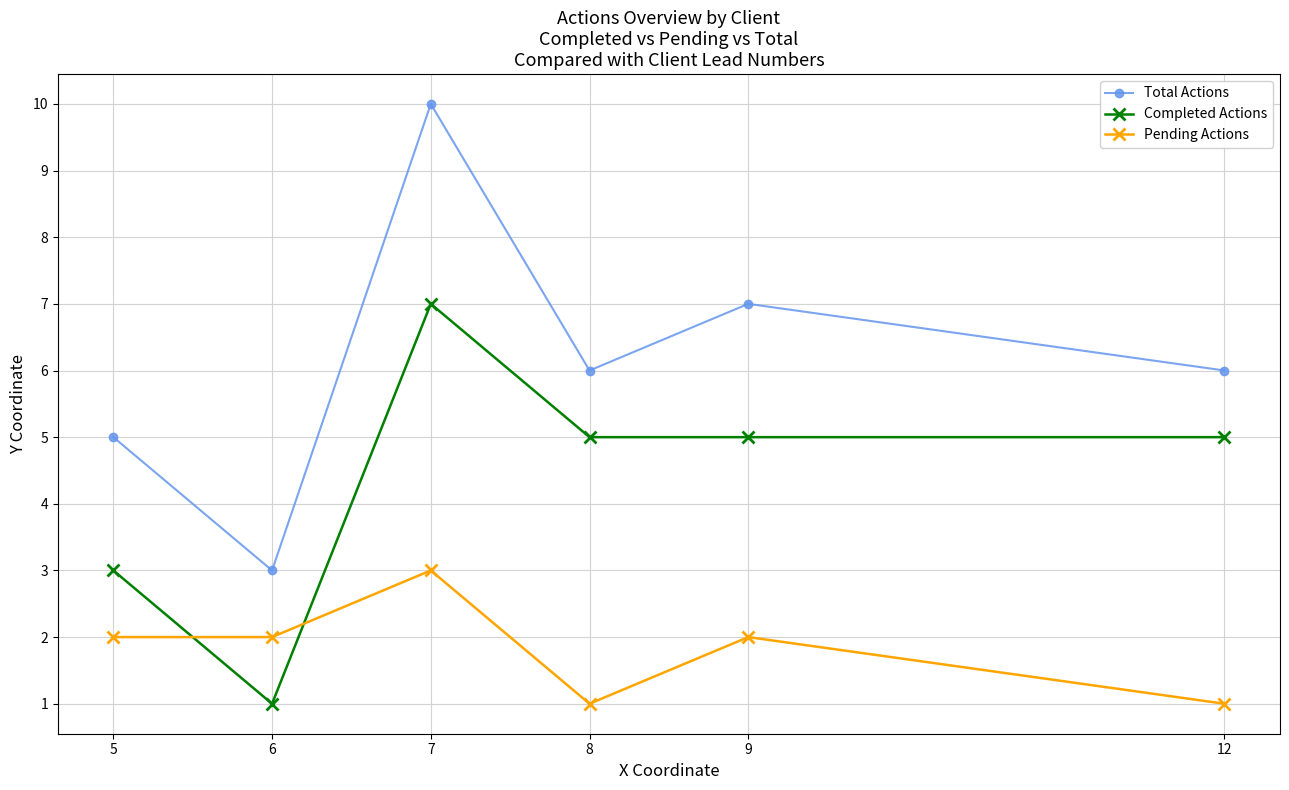

Is it true that Pending Actions equals 2 at 6?

True